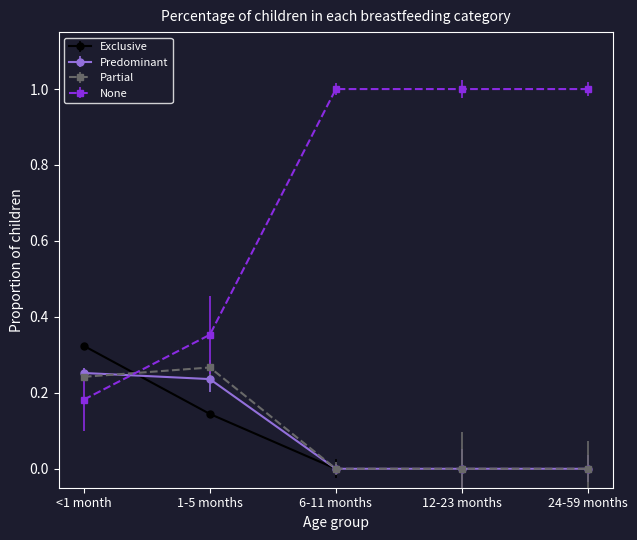

How many Partial values are between 0 and 1?

5